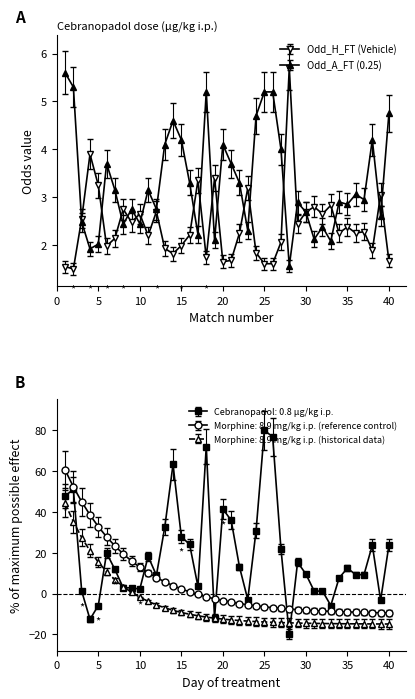

Is it true that Morphine: 8.9 mg/kg i.p. (reference control) equals 7.7 at 10?

False